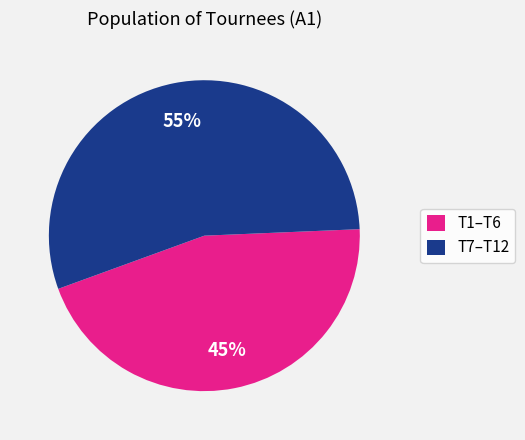

To the nearest percent, what is the average slice percentage?

50%